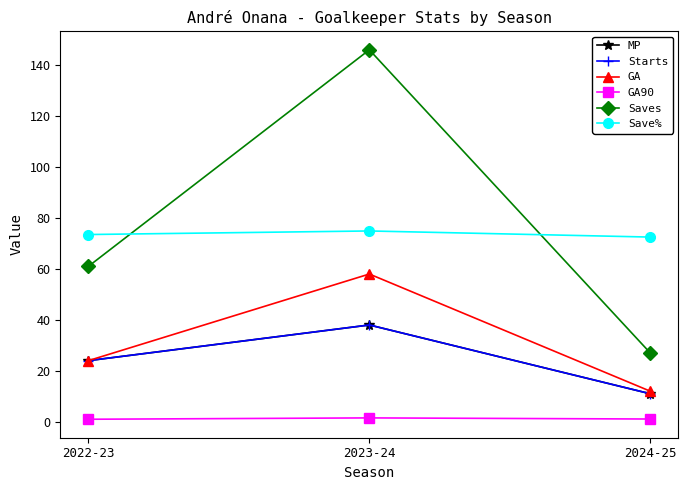

Does the chart have visible grid lines?

No